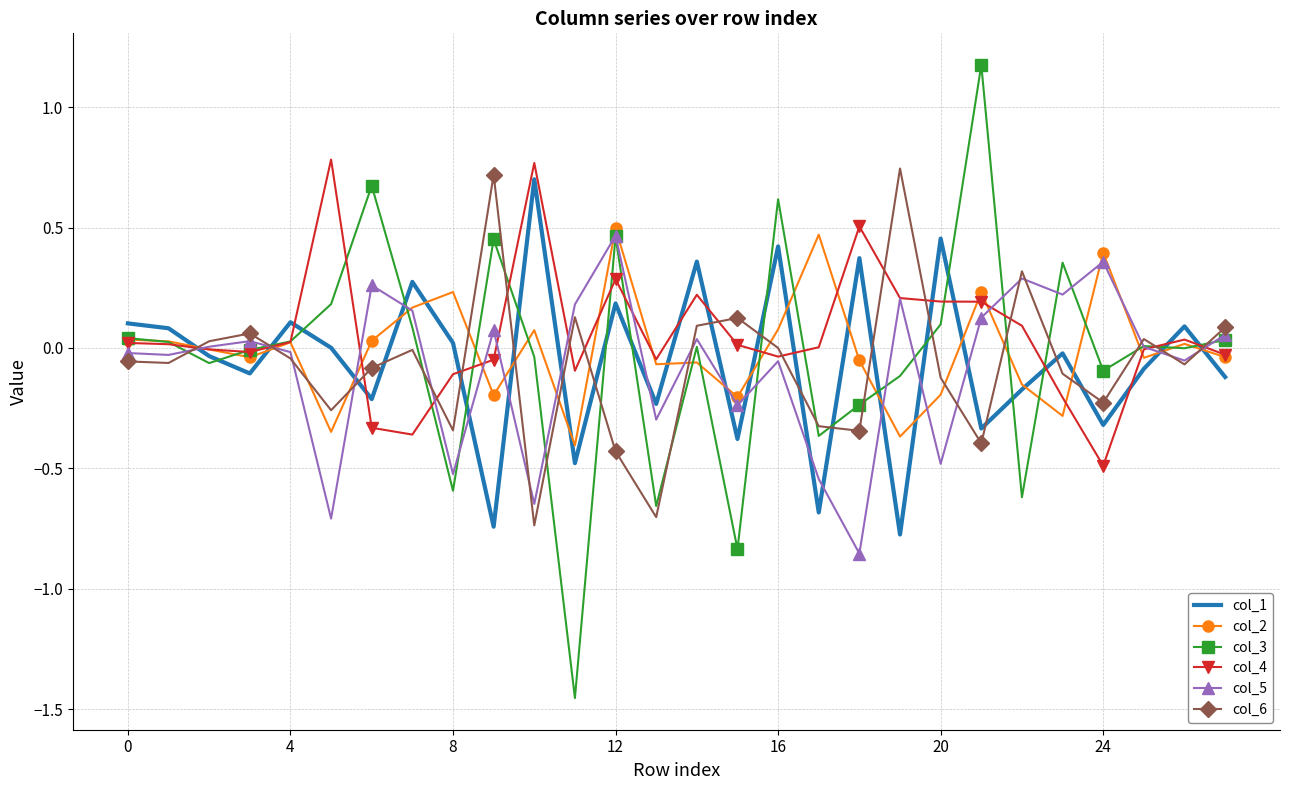

What is the greatest value displayed?

1.2